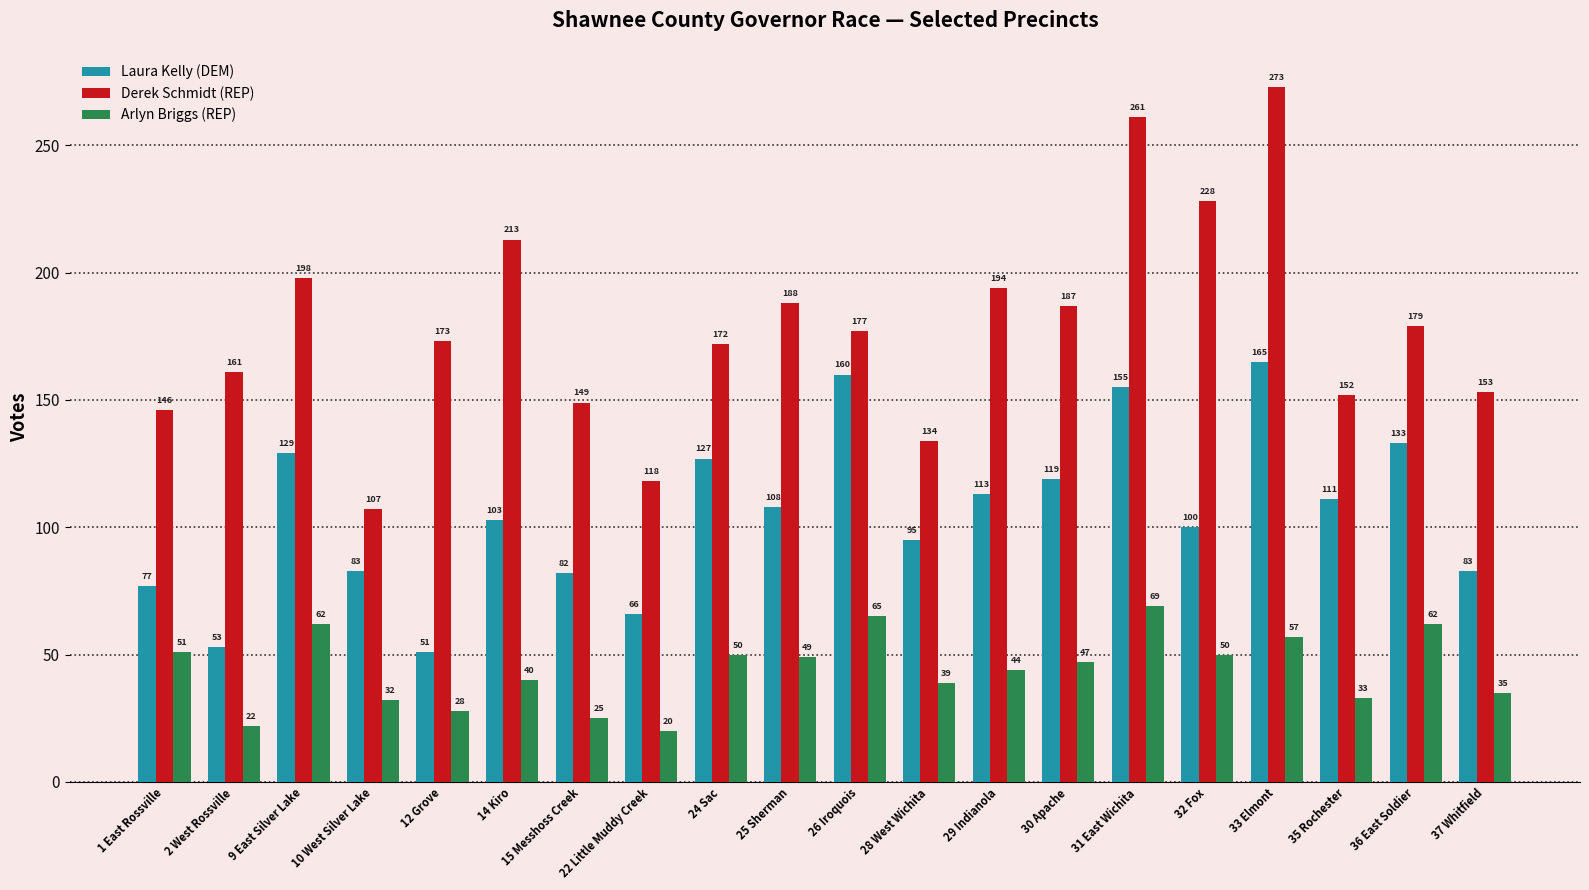

What is the label of the 1st bar from the right?

37 Whitfield